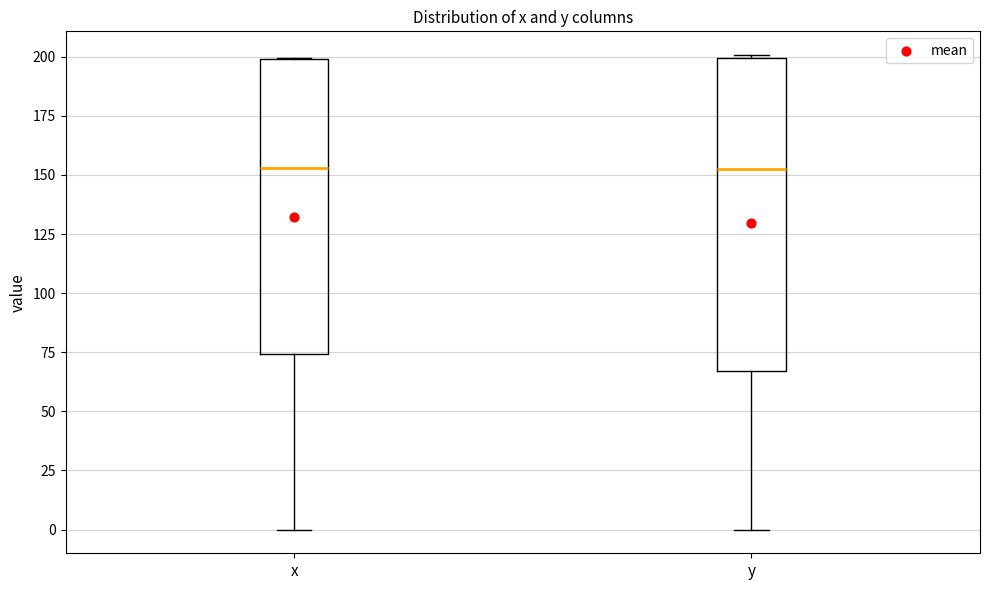

Which box is the tallest, from its lower edge to its upper edge?

y